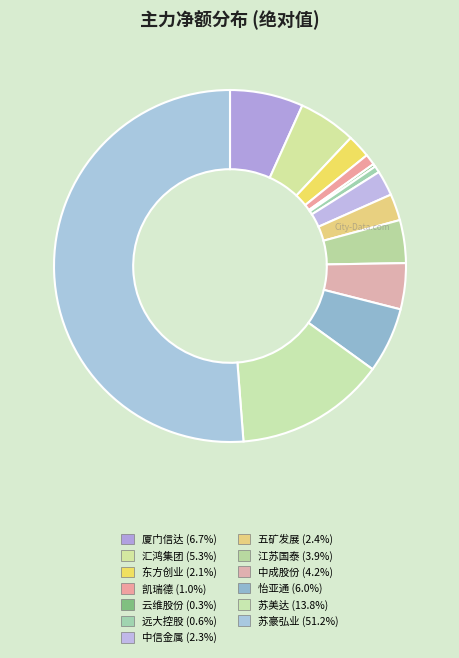

Which category has the smallest portion of the pie?

云维股份